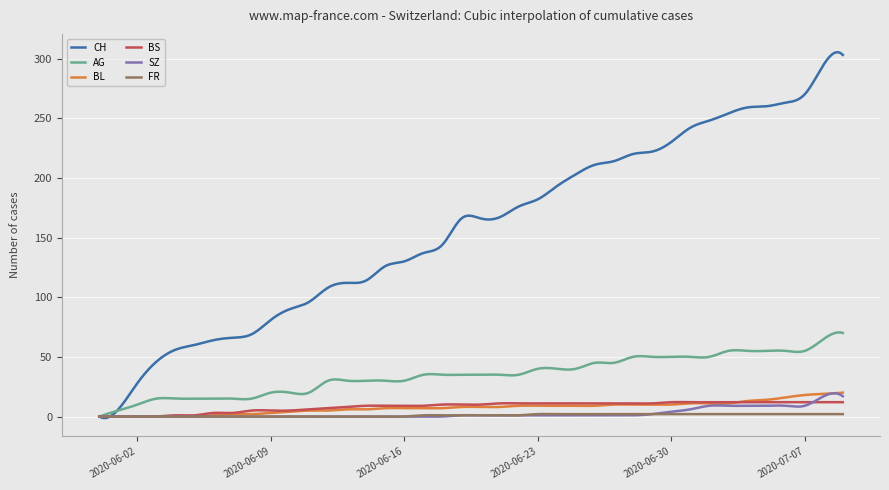

Which series has the largest total across all categories?

CH